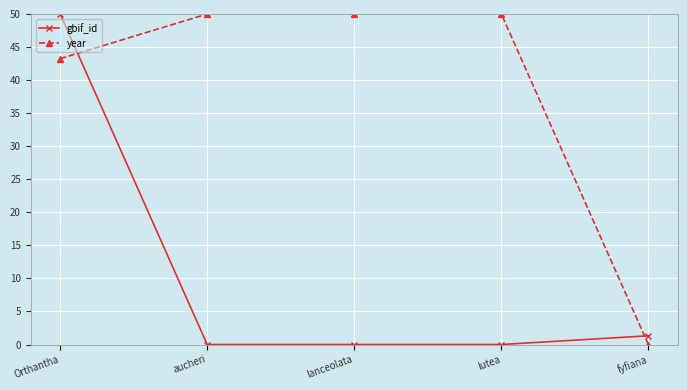

What is the label of the 1st point from the right?

fyfiana